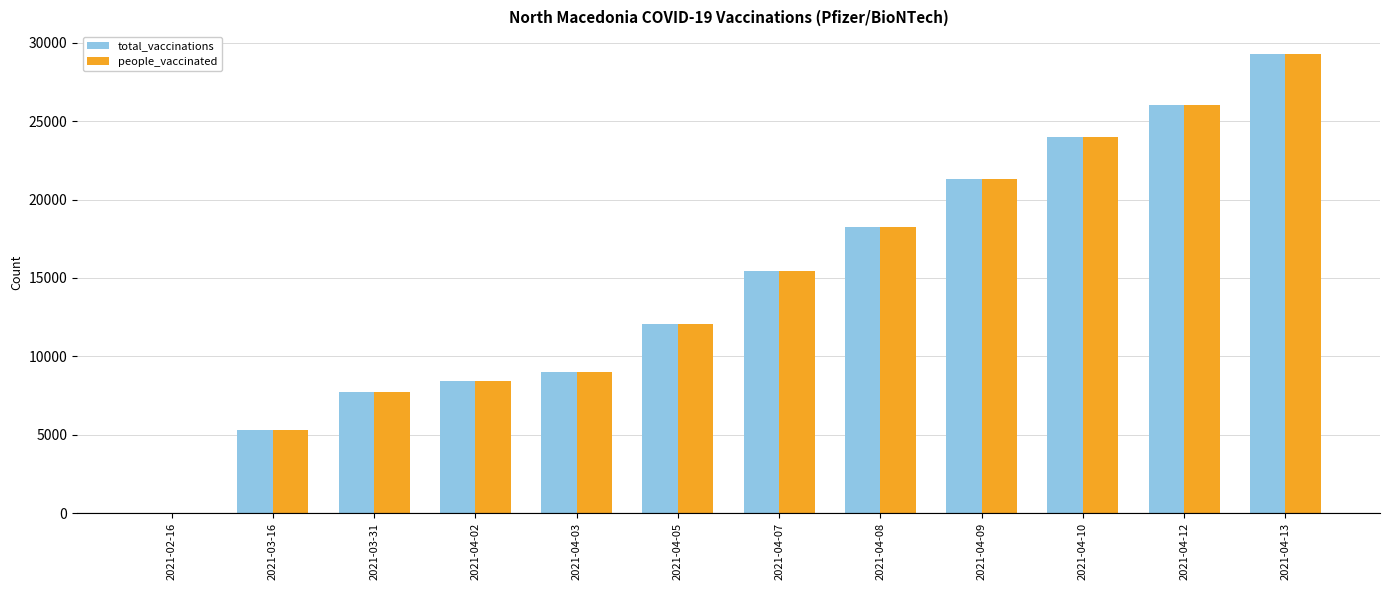

How many positive values does the total_vaccinations series have?

11